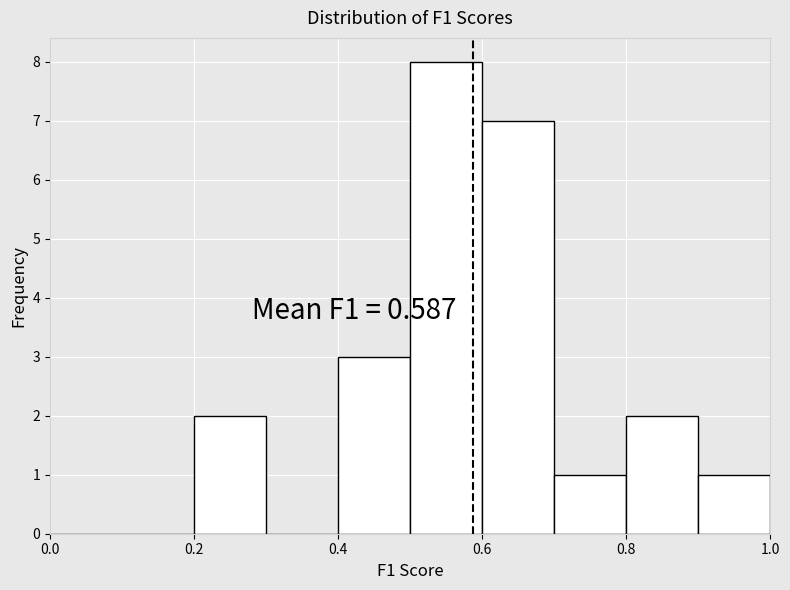

Which range on the x-axis has the tallest bar?

0.5 to 0.6